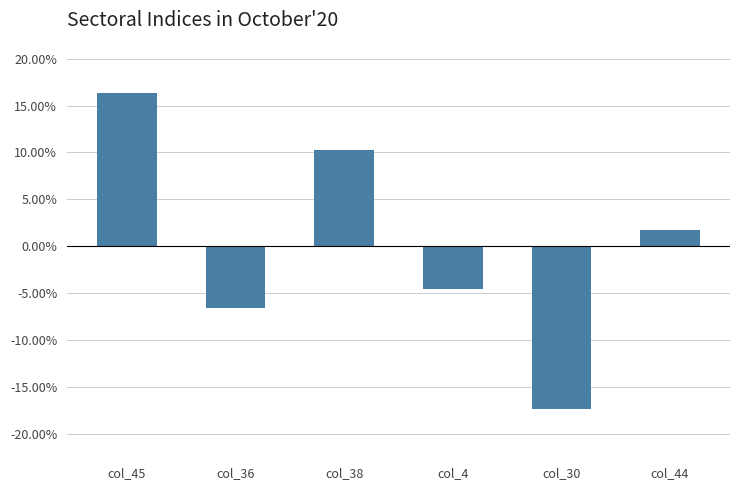

What is the change in value from col_45 to col_38?

-6.1